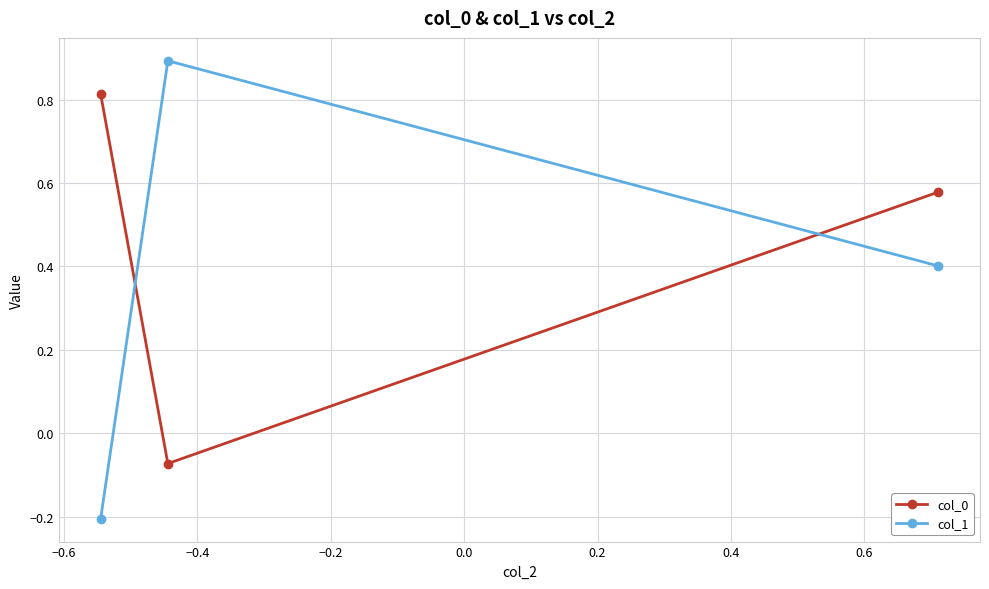

Which series has the largest total across all categories?

col_0